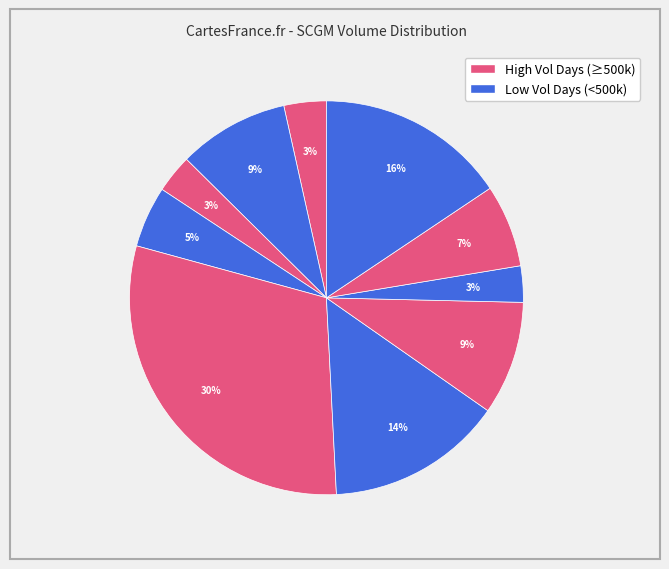

Count the number of slices in the pie.

10